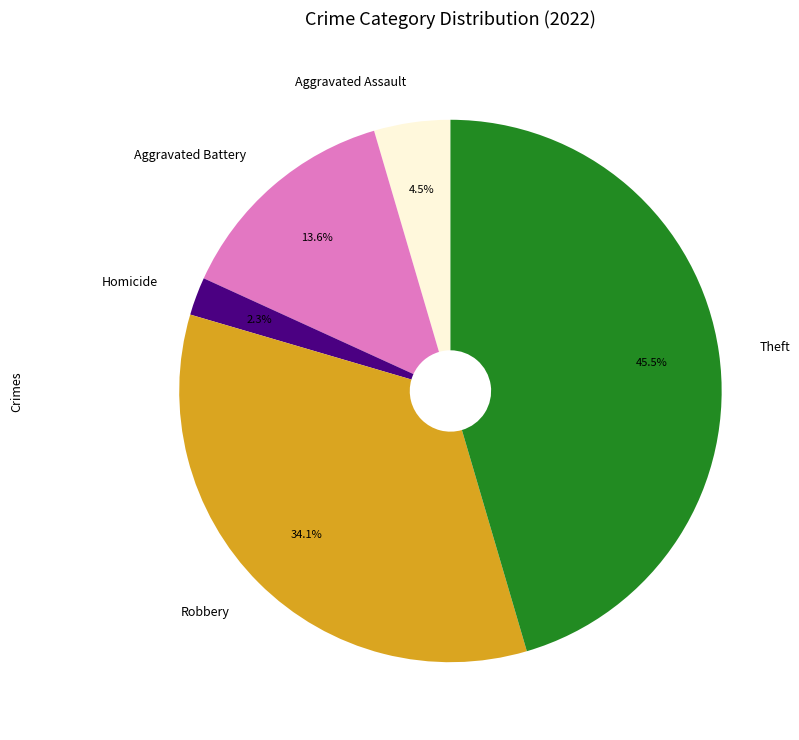

Is there any slice that represents more than half of the pie?

No